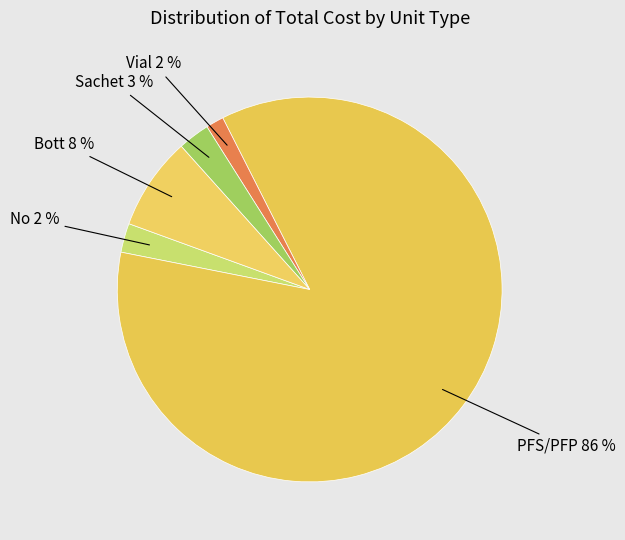

Which slice represents more than half of the pie?

PFS/PFP